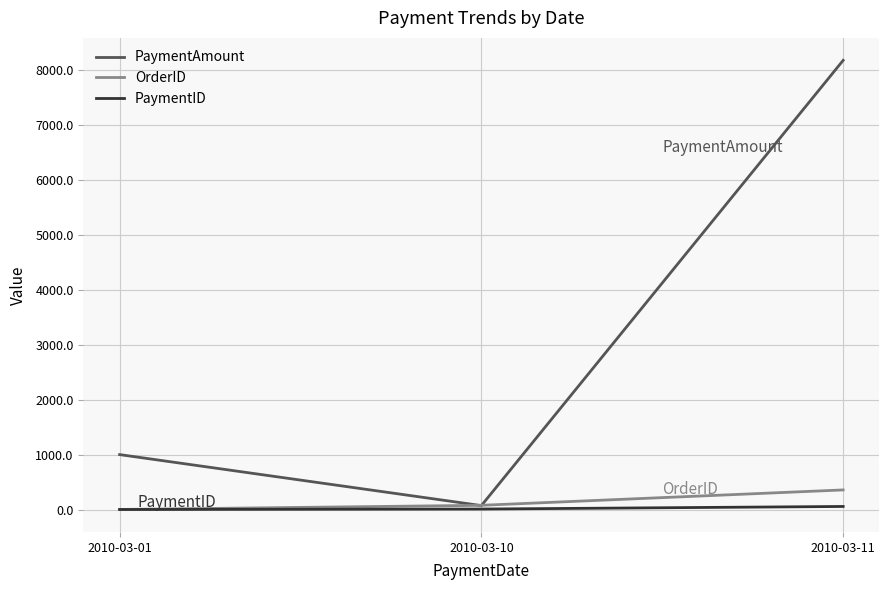

Where is PaymentID nearest to the value 28?

2010-03-10